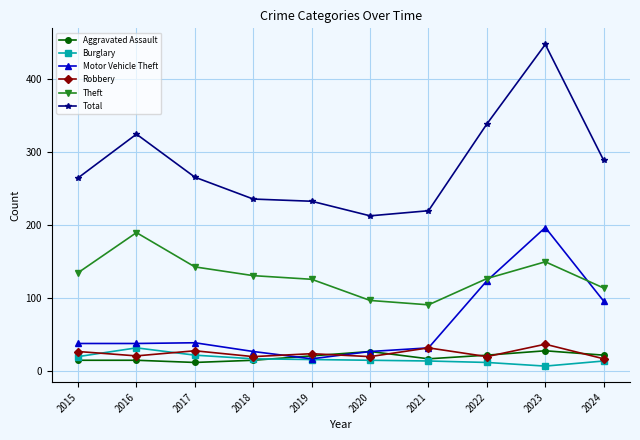

What is the sum of all Burglary values?

169